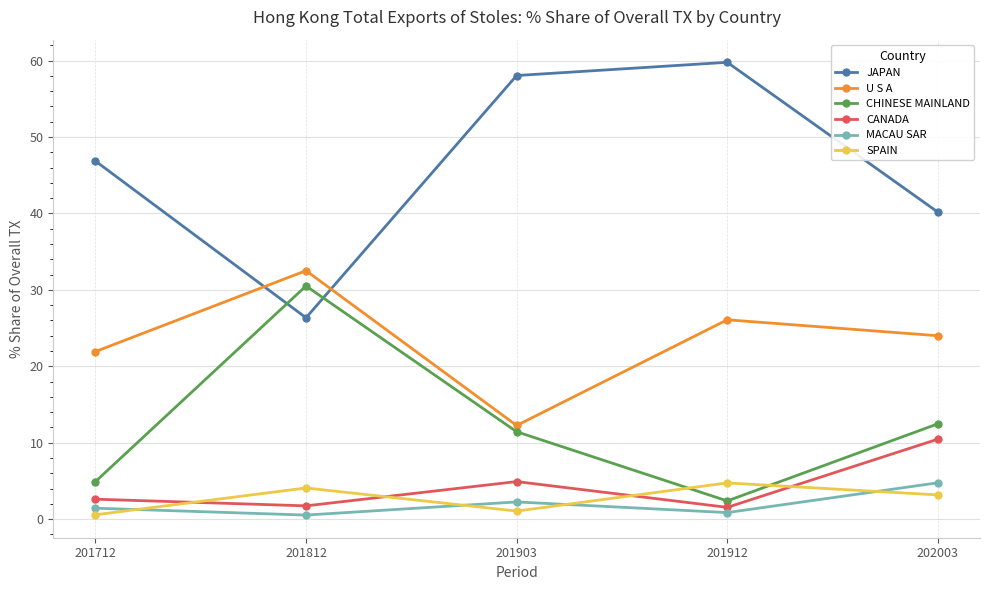

Rank the categories by U S A value from highest to lowest.

201812, 201912, 202003, 201712, 201903